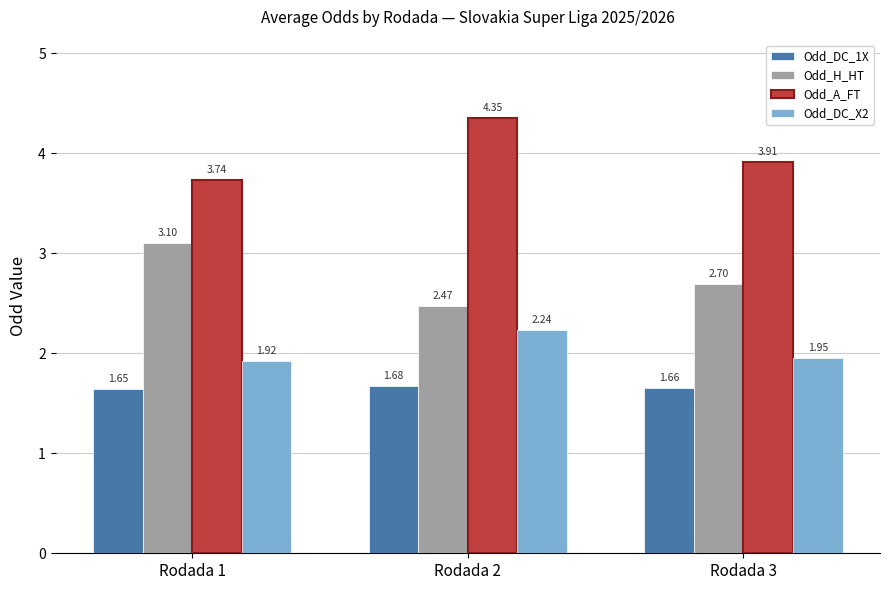

The value of Odd_H_HT at Rodada 1 is 4.8. True or false?

False